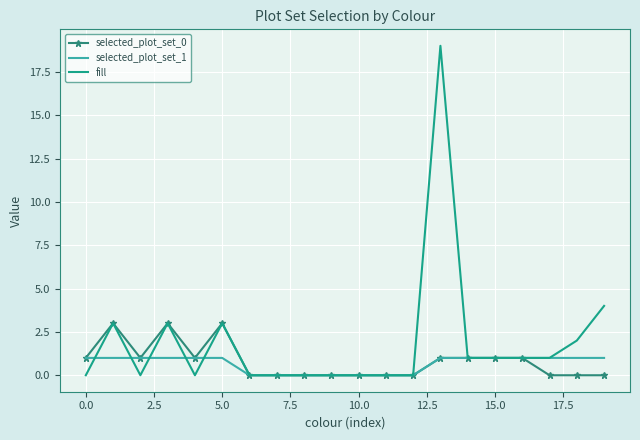

Which series has the largest total across all categories?

fill